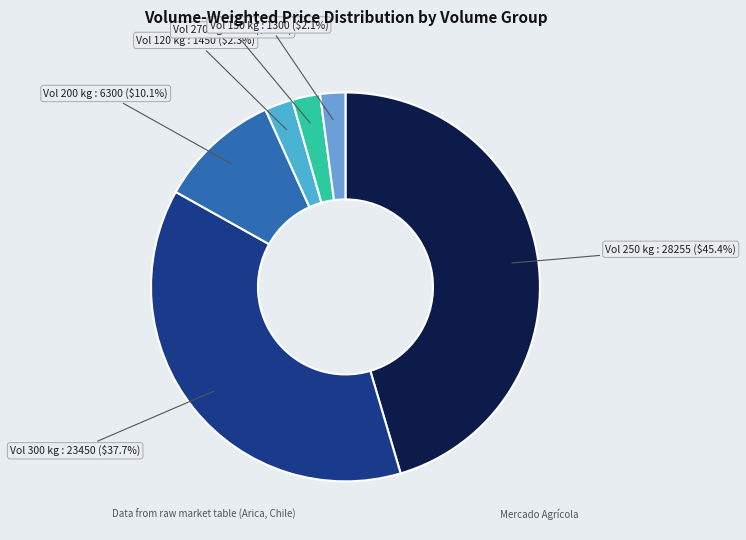

How many slices are in this pie chart?

6